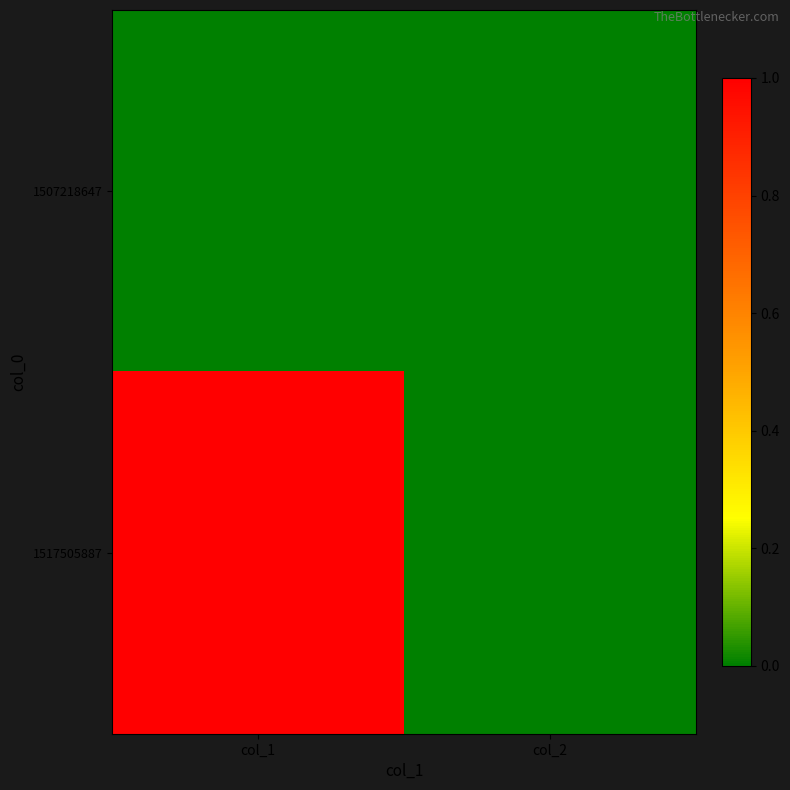

How many data points does each series have?

2